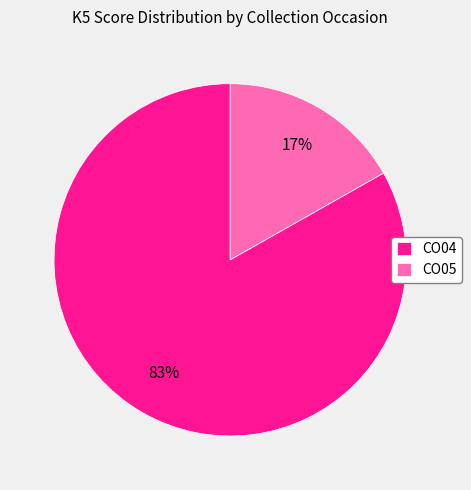

Which slice is the largest?

CO04